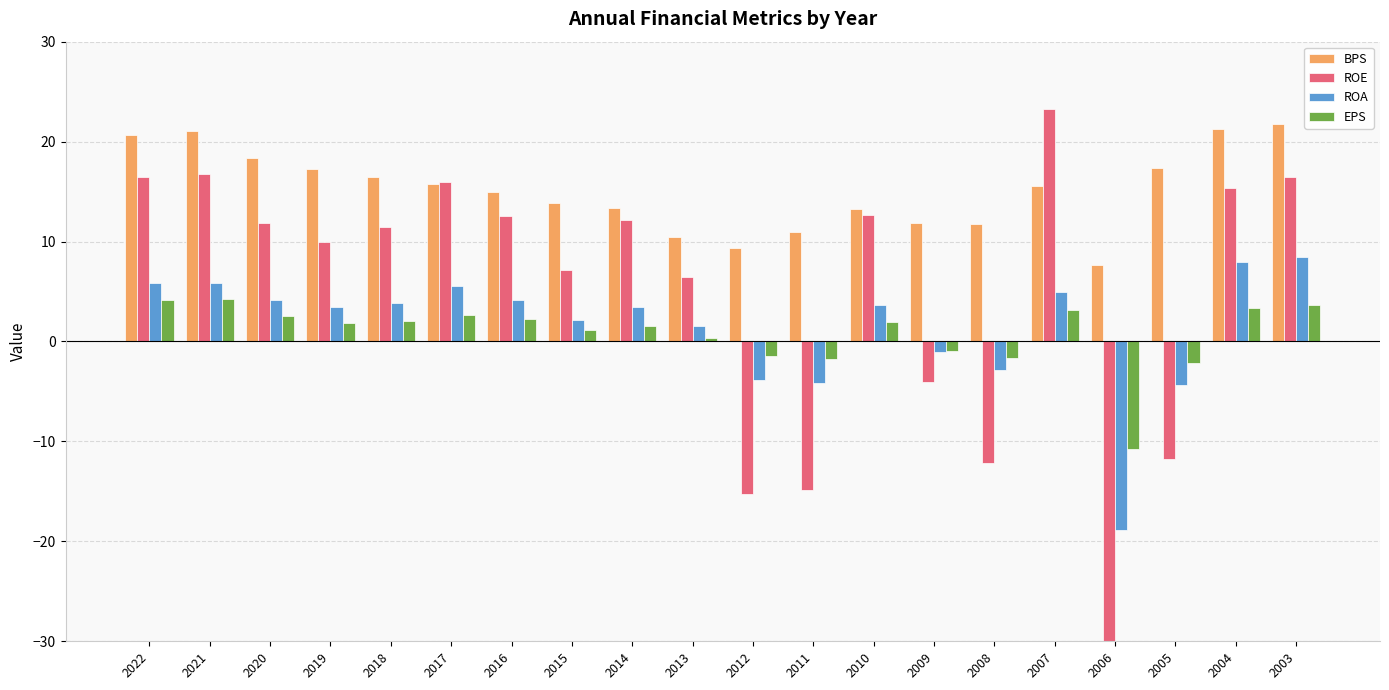

True or false: EPS has a value of 2.0 at 2018.

True